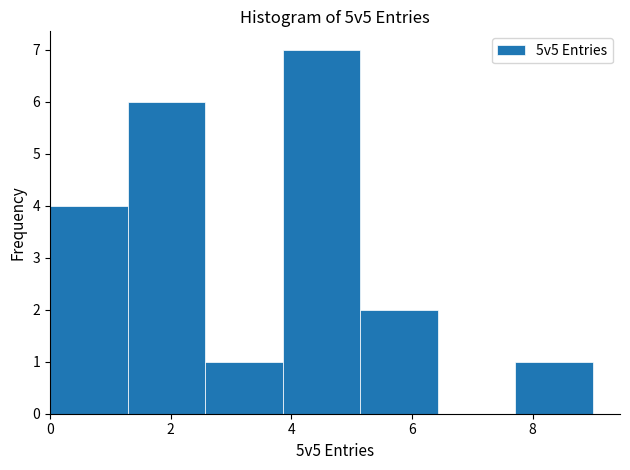

Reading left to right, transcribe this chart: for each bar, give the range it covers on the x-axis and its height. Neither the bar edges nor the heights are printed on the chart, so give them approximately, as read against the axes.

0.0 to 1.2: 4
1.2 to 2.6: 6
2.6 to 3.8: 1
3.8 to 5.2: 7
5.2 to 6.4: 2
6.4 to 7.8: 0
7.8 to 9.0: 1